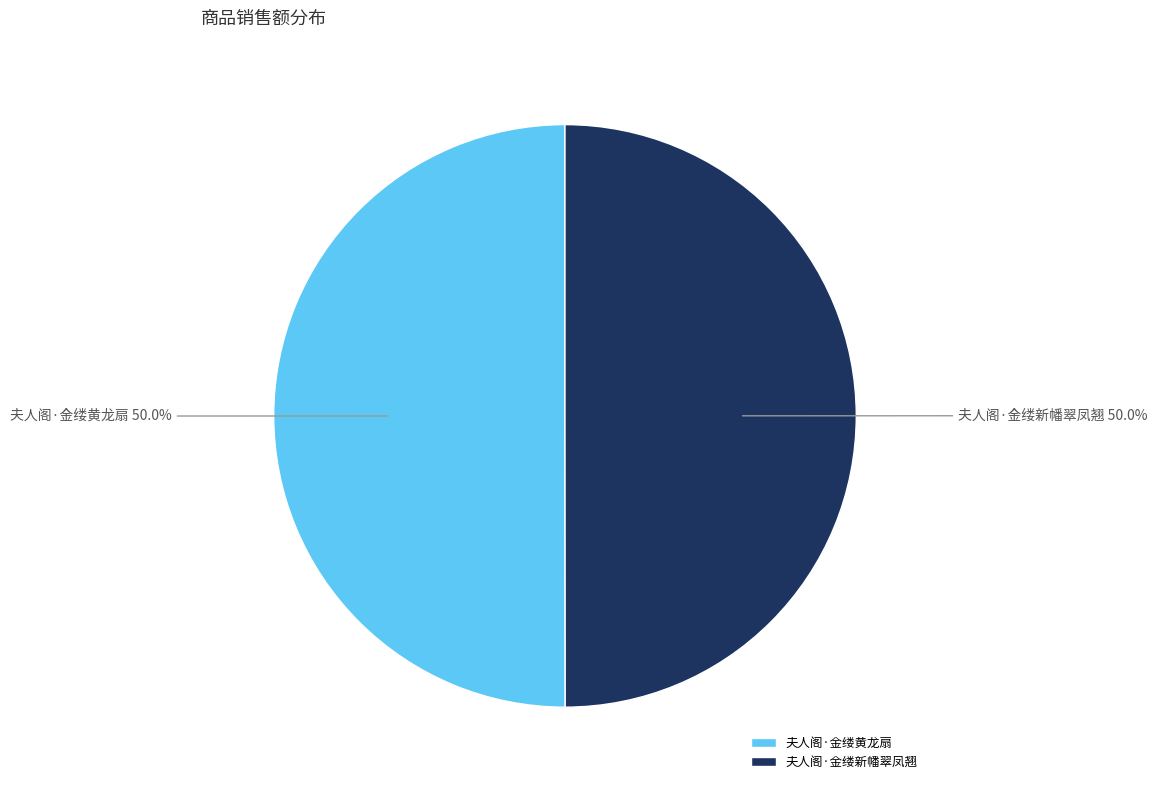

To the nearest percent, what percentage of the pie is 夫人阁·金缕新幡翠凤翘?

50%